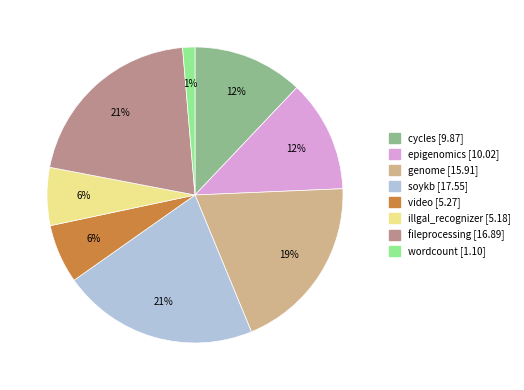

To the nearest percent, what percentage of the pie is epigenomics?

12%